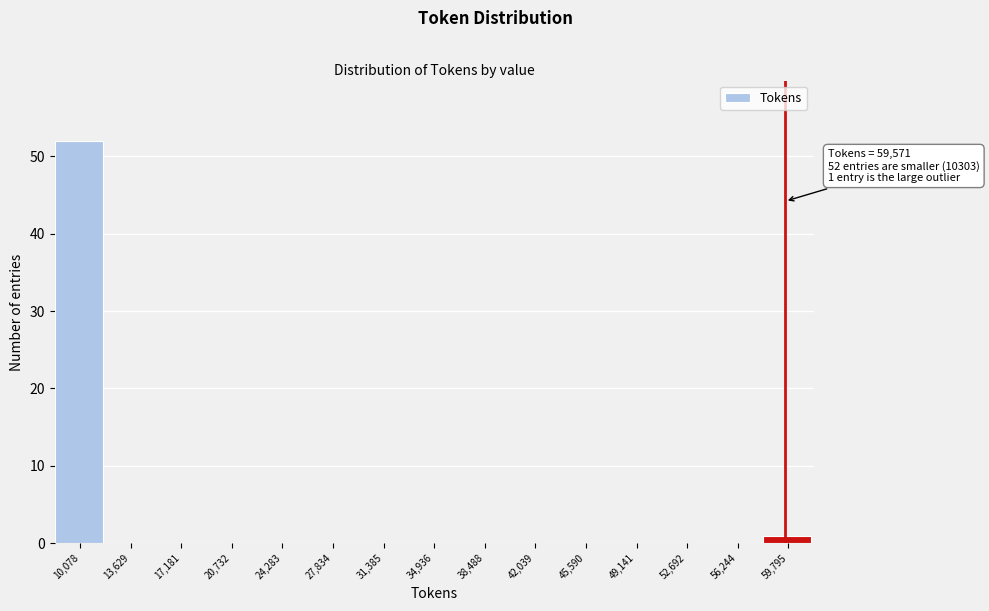

Which range on the x-axis has the tallest bar?

8500 to 12000